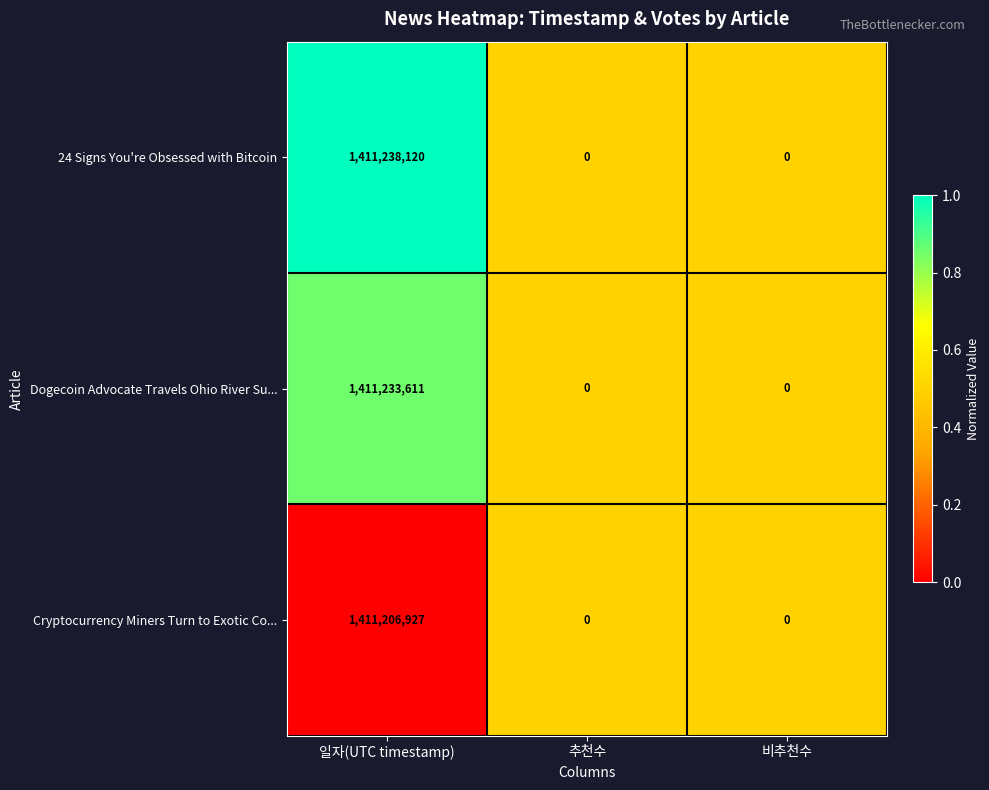

What is the sum of the Cryptocurrency Miners Turn to Exotic Co... values at 추천수 and 일자(UTC timestamp)?

1411206927